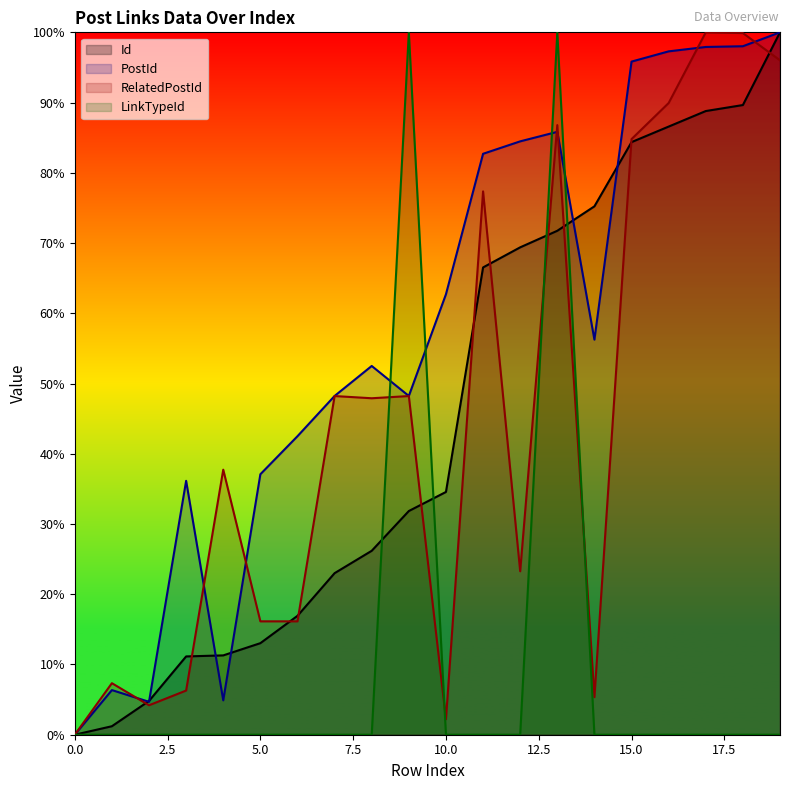

What is the total value across all series at 5.0?

66.3